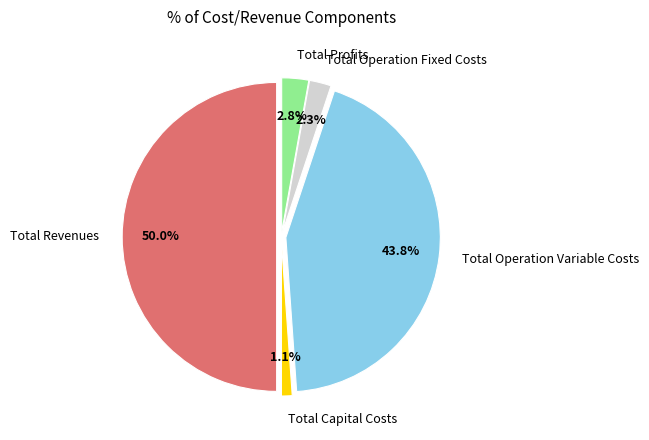

Which slice is the smallest?

Total Capital Costs